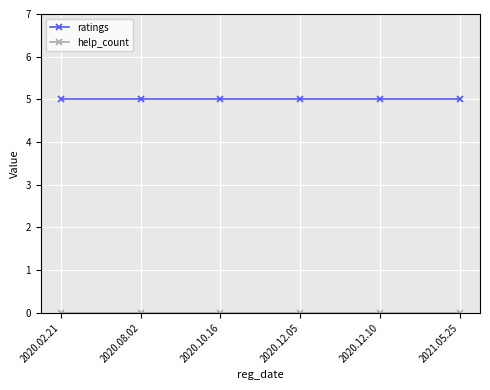

What is the sum of the ratings values at 2020.12.05 and 2020.08.02?

10